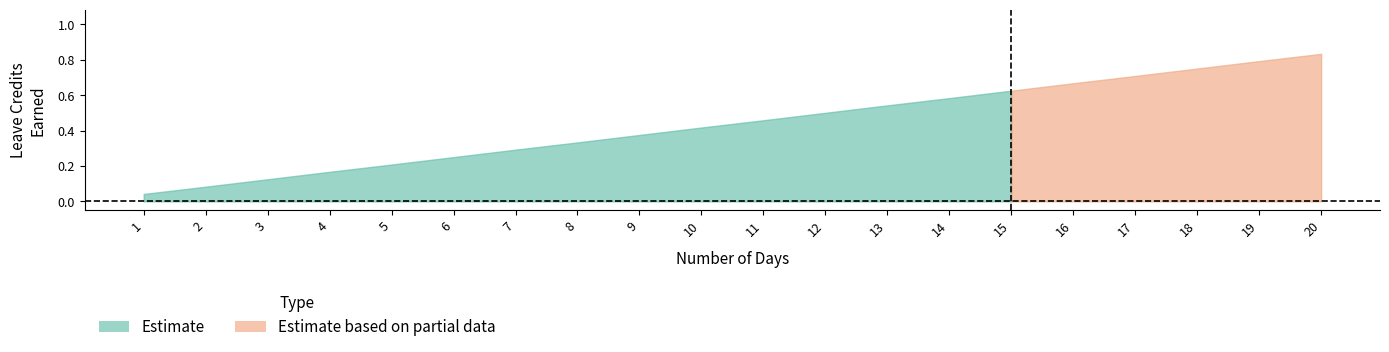

The value of VL Earned at 3 is 0.1. True or false?

True